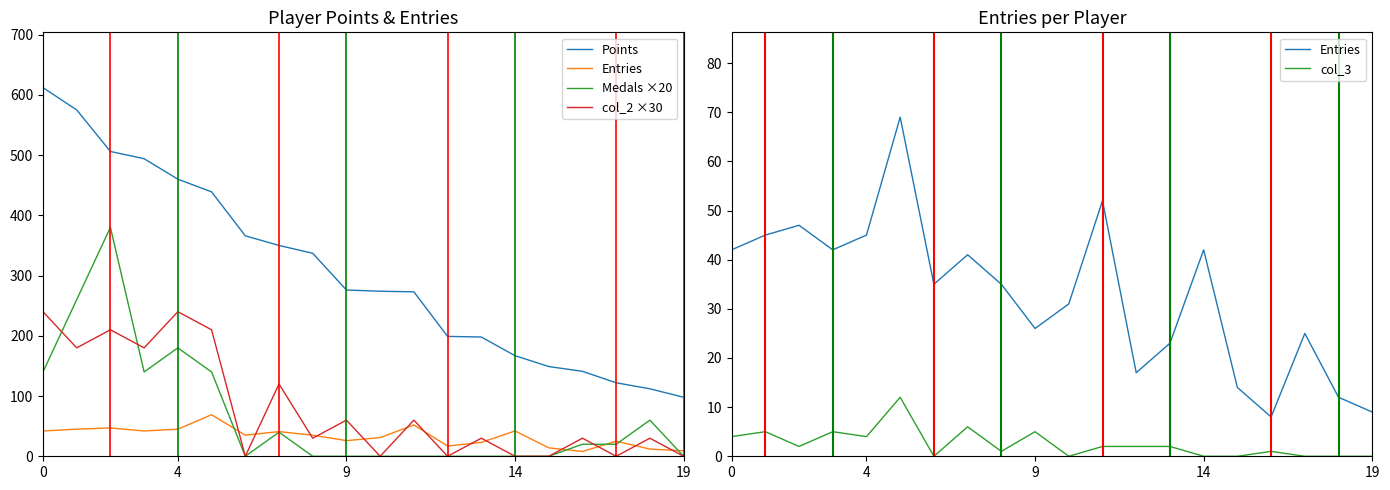

True or false: Points and col_3 cross at least once.

False